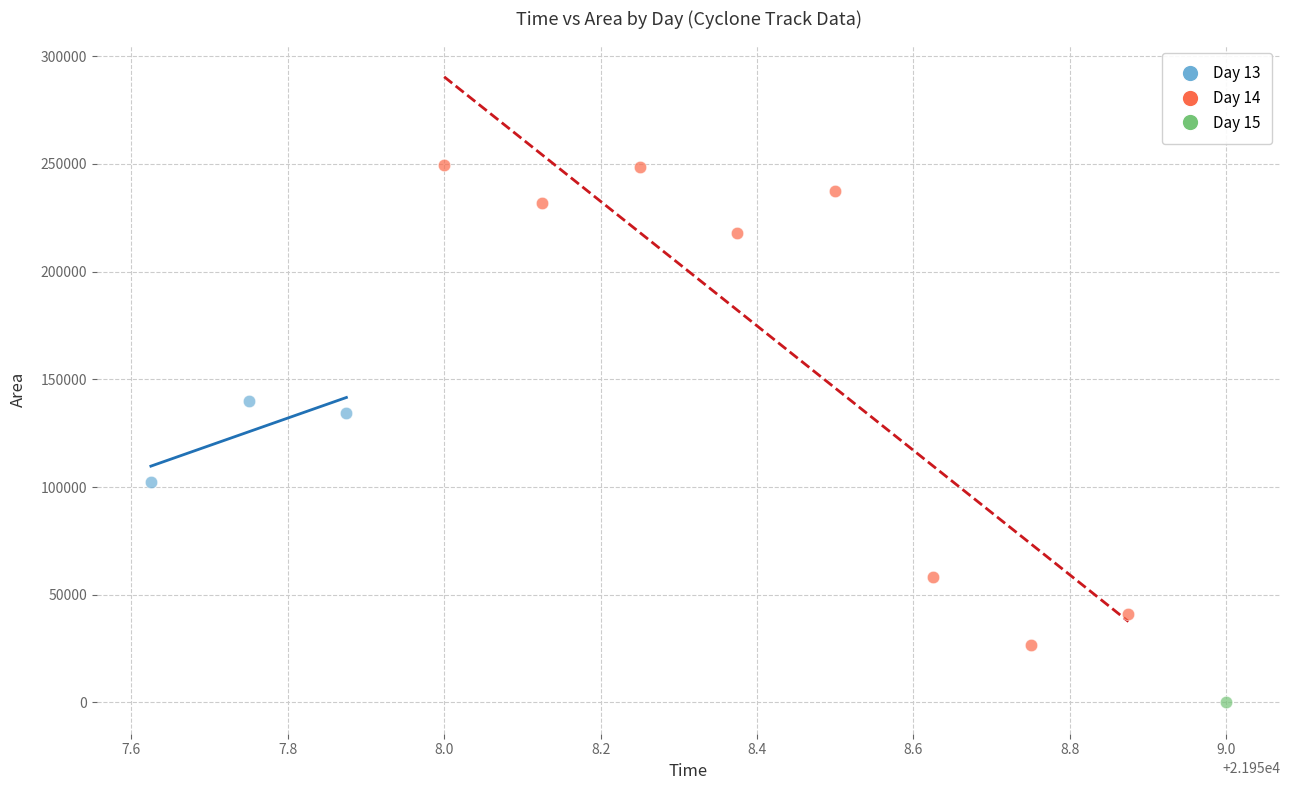

Which series contains the highest Y value?

Day 14